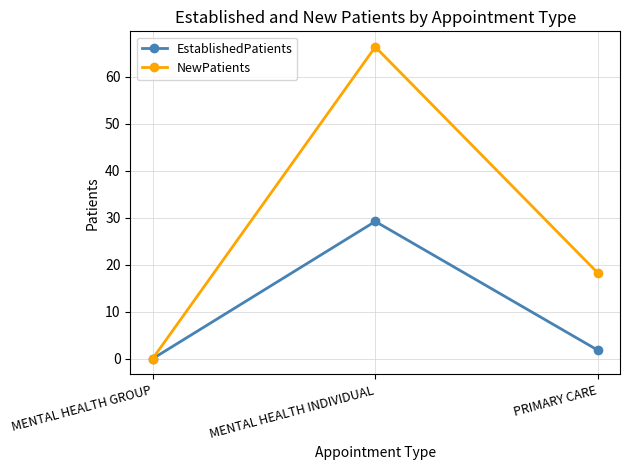

Does the chart display data point markers on the line(s)?

Yes